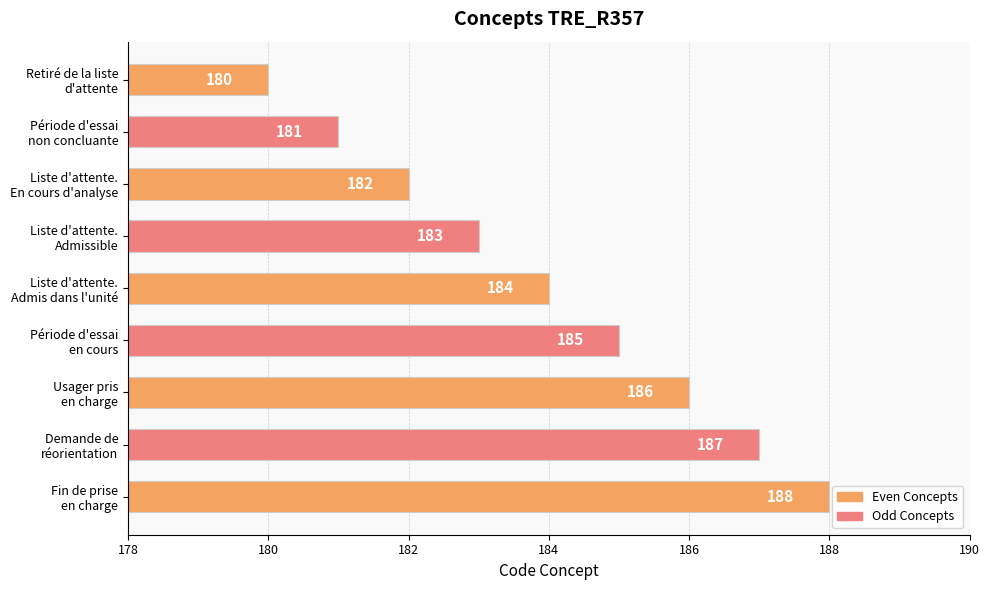

What is the maximum value shown in the chart?

188